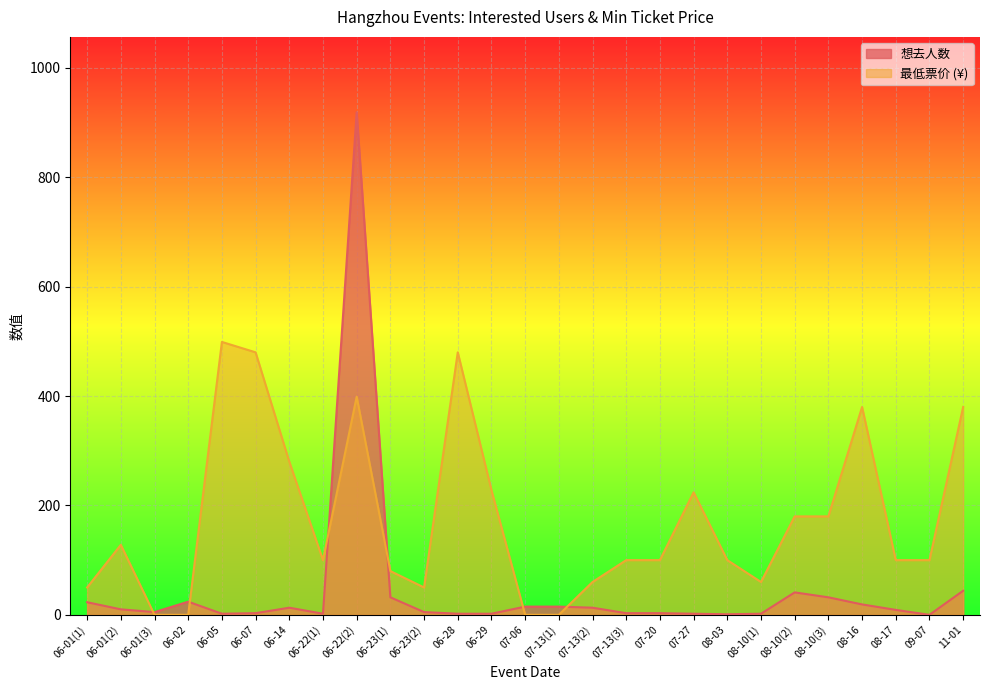

Is it true that 最低票价 equals 100 at 08-17?

True